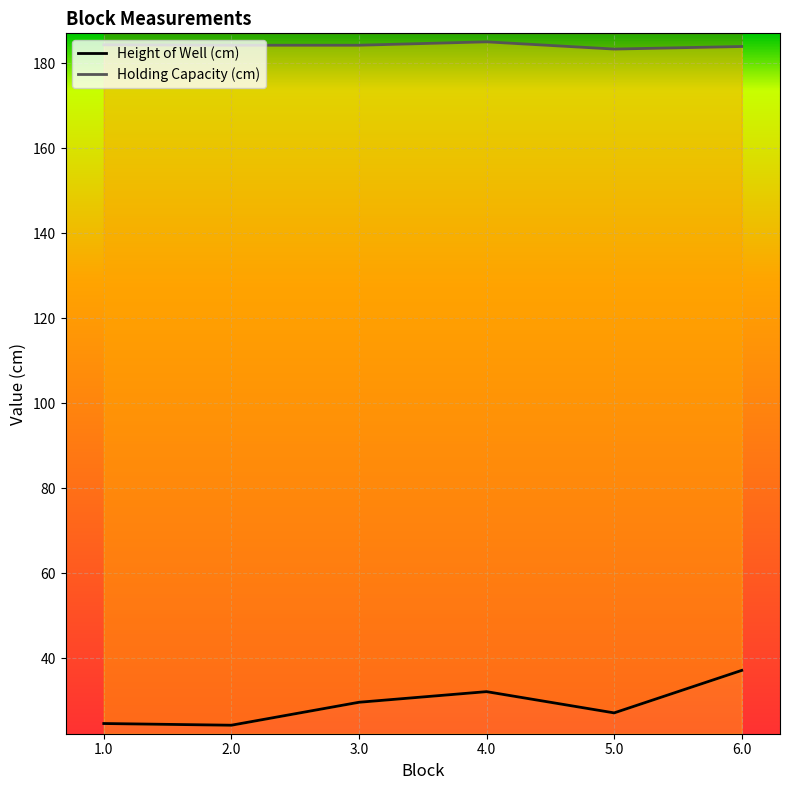

In Height of Well (cm), how many points are higher than both neighbors (excluding endpoints)?

1